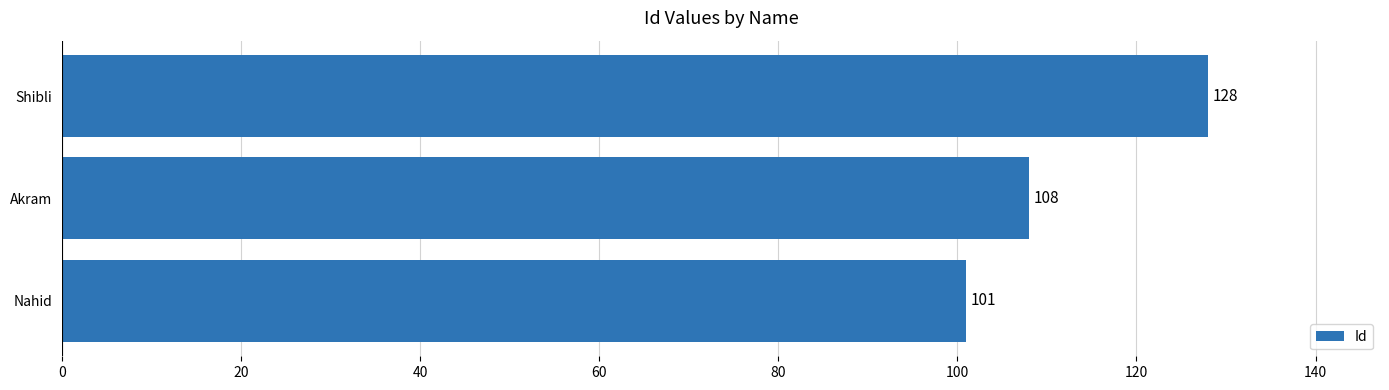

Reading bottom to top, transcribe all the data shown in this chart.

101	108	128